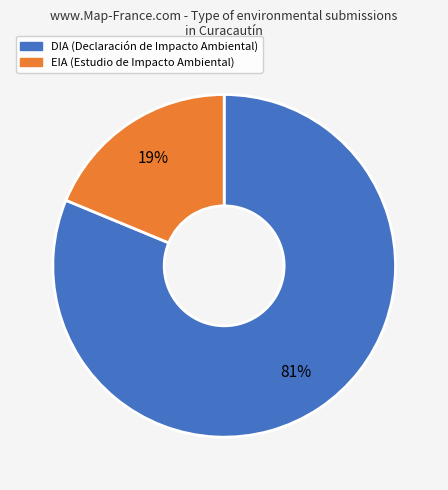

Is there any slice that represents more than half of the pie?

Yes